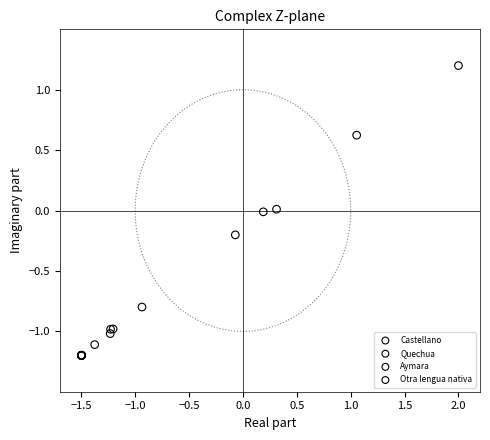

Which series has the widest spread of Y values?

Castellano